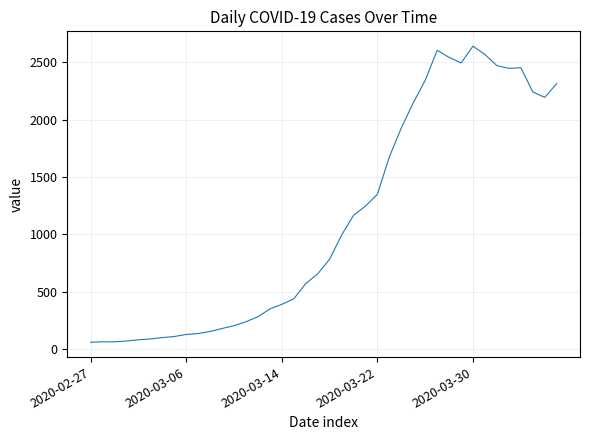

What is the greatest value displayed?

2639